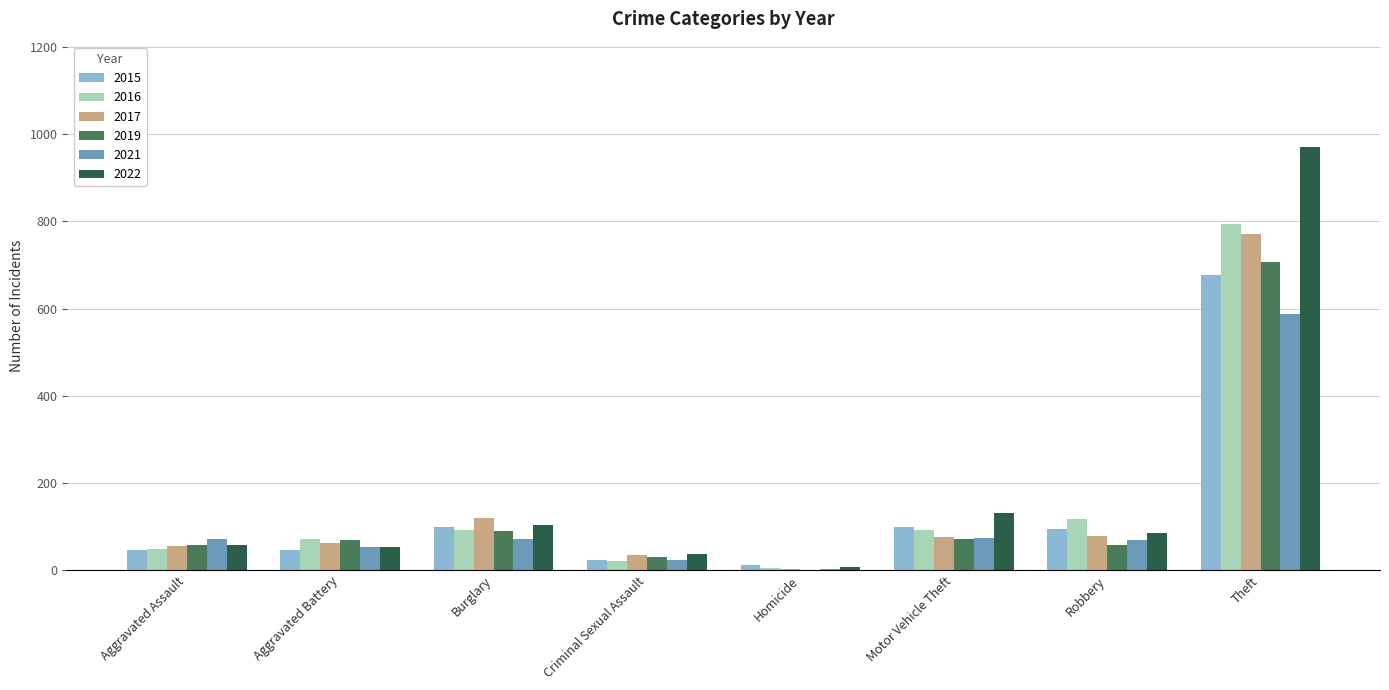

Which series changed the most between Burglary and Theft?

2022